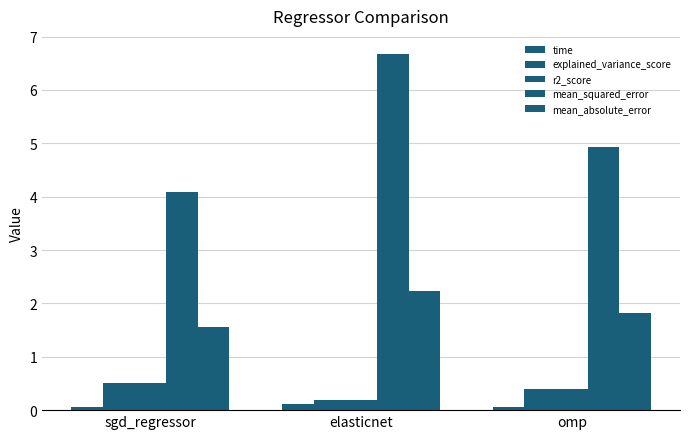

Reading right to left, what are all the values shown in this chart?

time: 0.1	0.1	0.0
explained_variance_score: 0.4	0.2	0.5
r2_score: 0.4	0.2	0.5
mean_squared_error: 4.9	6.7	4.1
mean_absolute_error: 1.8	2.2	1.6